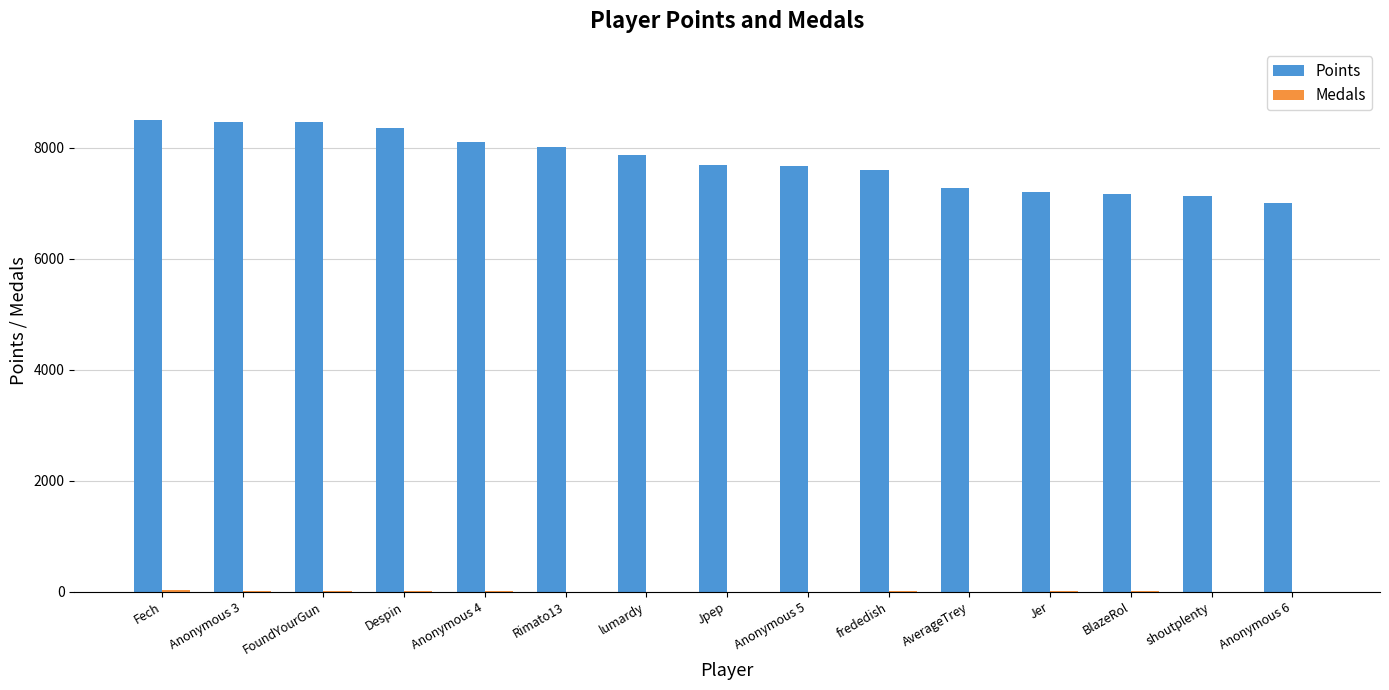

What is the sum of all Points values?

116468